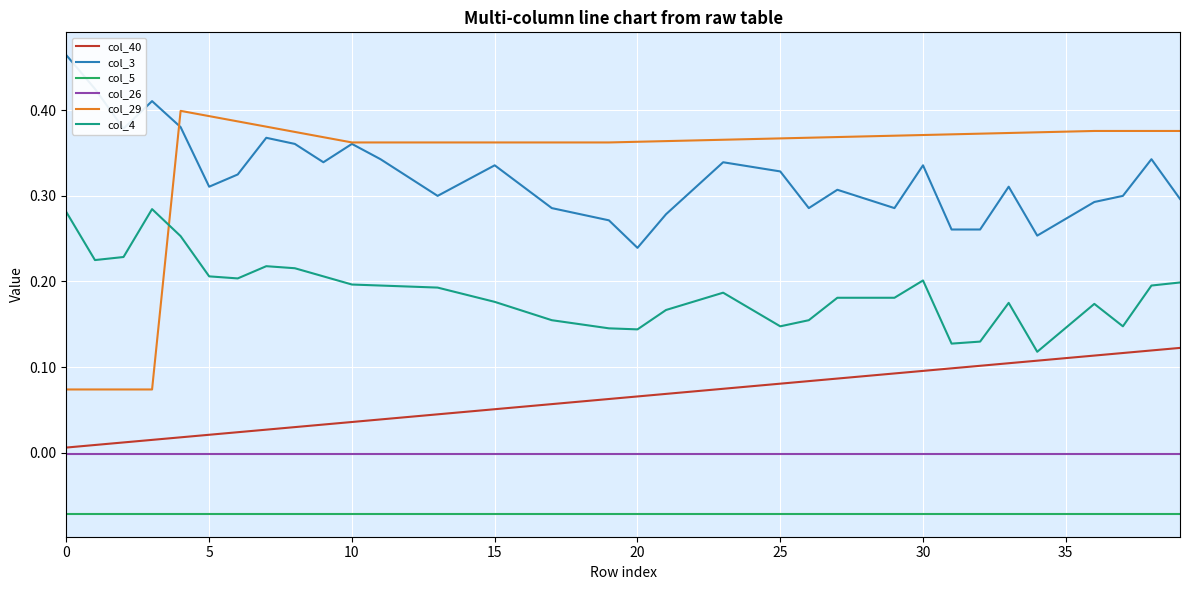

List the series in order of their peak value, lowest first.

col_5, col_26, col_40, col_4, col_29, col_3